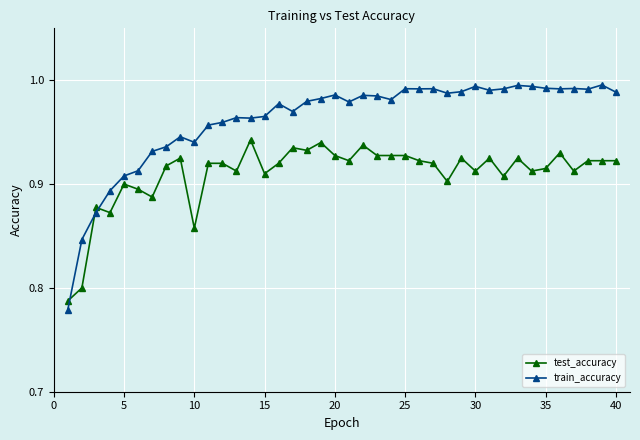

Count the test_accuracy values in the range 0 to 1.

40